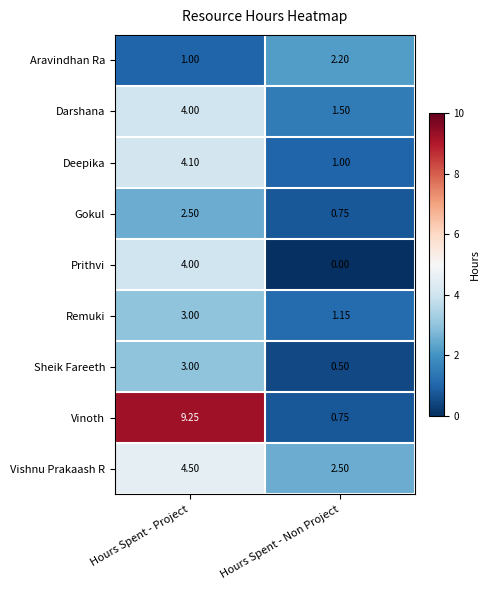

Where does the Vishnu Prakaash R series first go above 4?

Hours Spent - Project